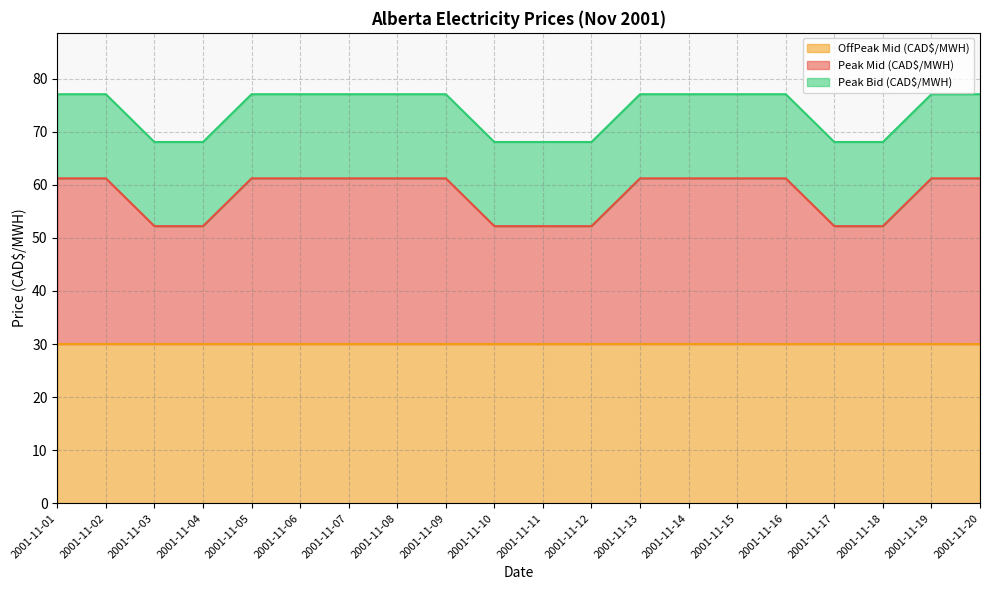

At which category does OffPeak Mid (CAD$/MWH) reach its first local peak?

2001-11-17